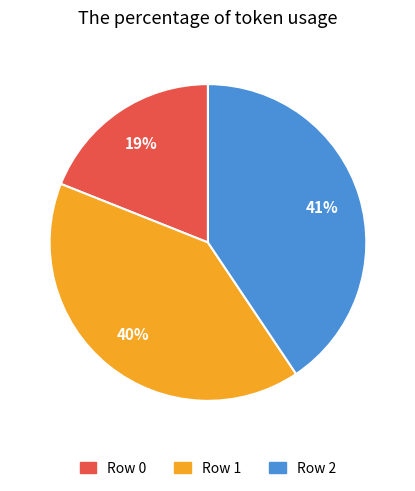

Which category has the smallest portion of the pie?

Row 0